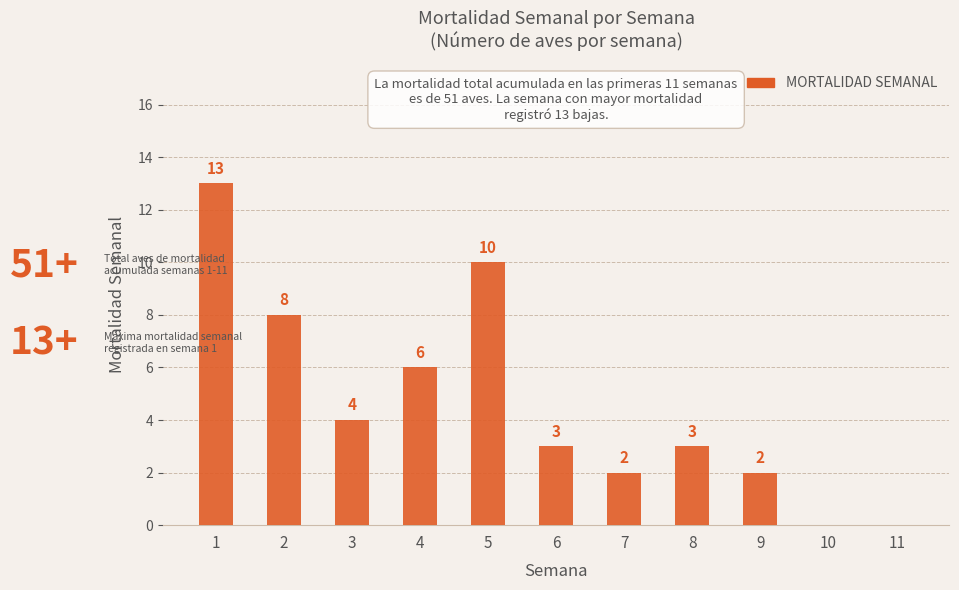

What is the sum of all values?

51